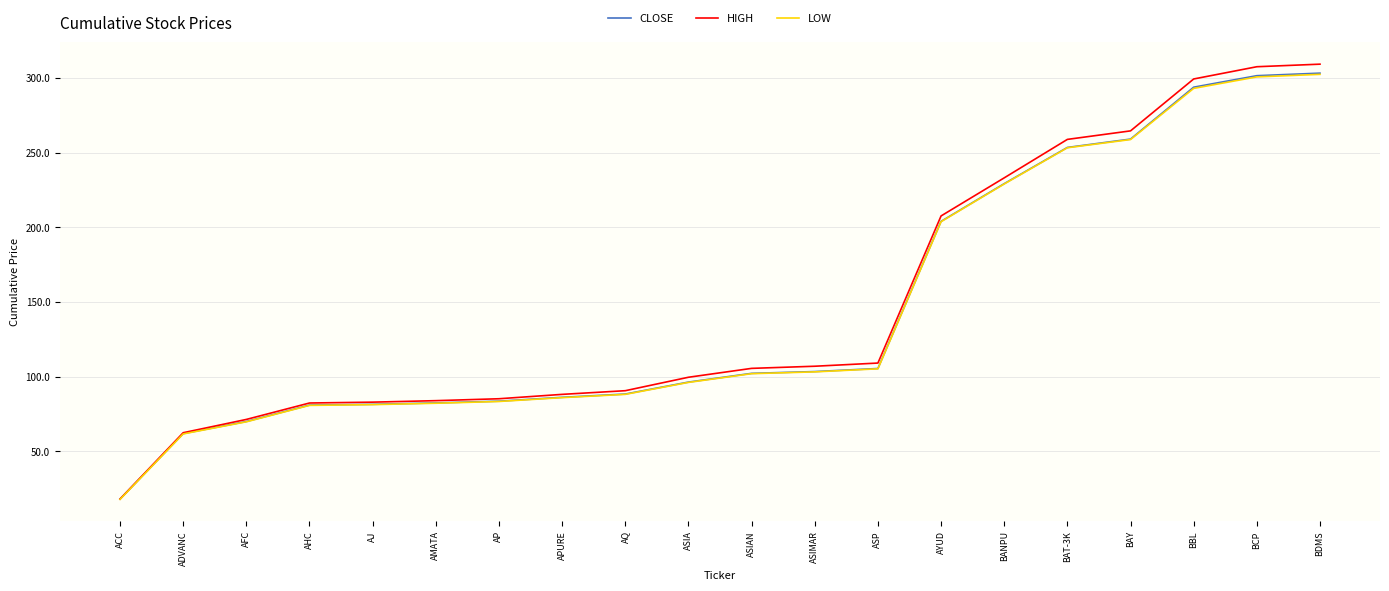

Which series changed the most between ASIAN and BAT-3K?

HIGH